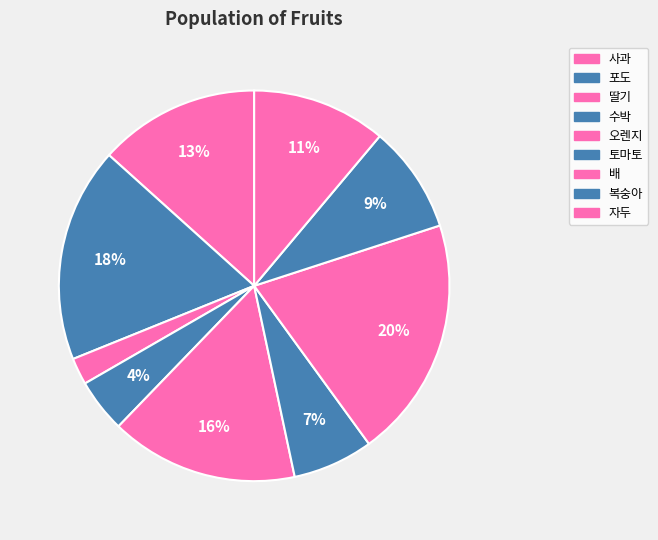

How many segments does this pie chart have?

9